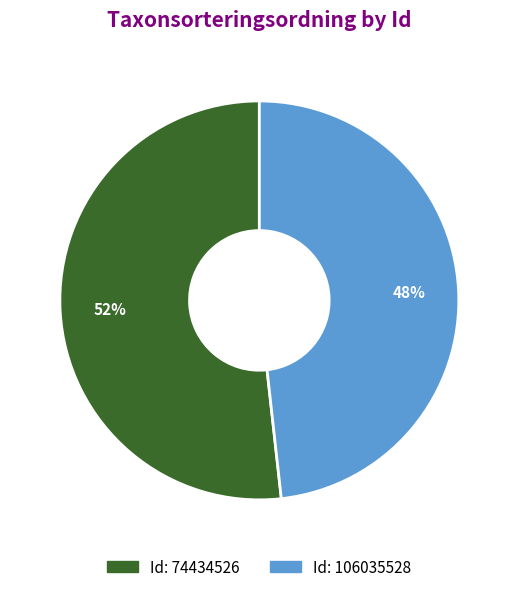

To the nearest percent, what is the difference between the largest and smallest slice percentages?

4%